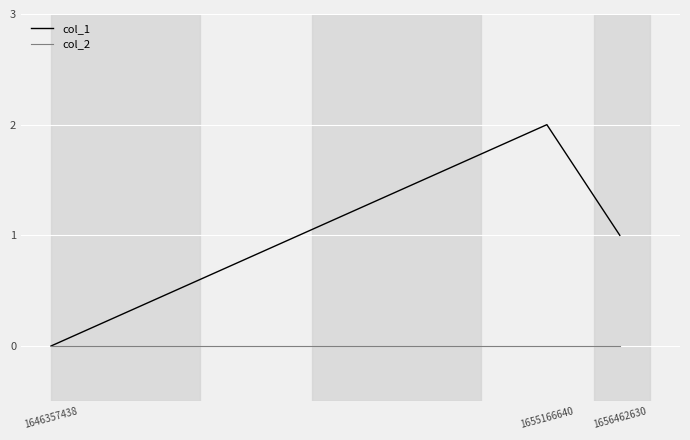

Which series changed the most between 1655166640 and 1656462630?

col_1